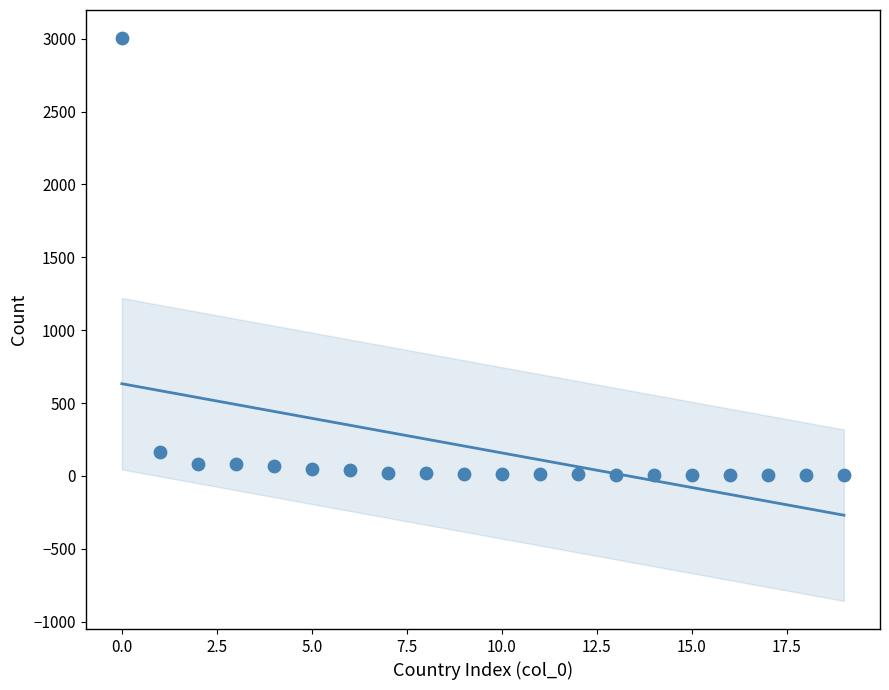

What Y value in the scatter plot is closest to 1505?

167